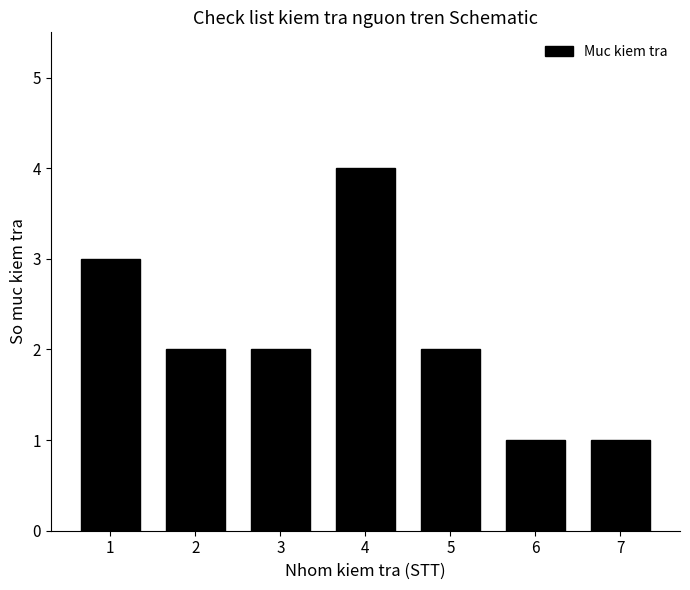

Reading right to left, what are all the values shown in this chart?

1	1	2	4	2	2	3